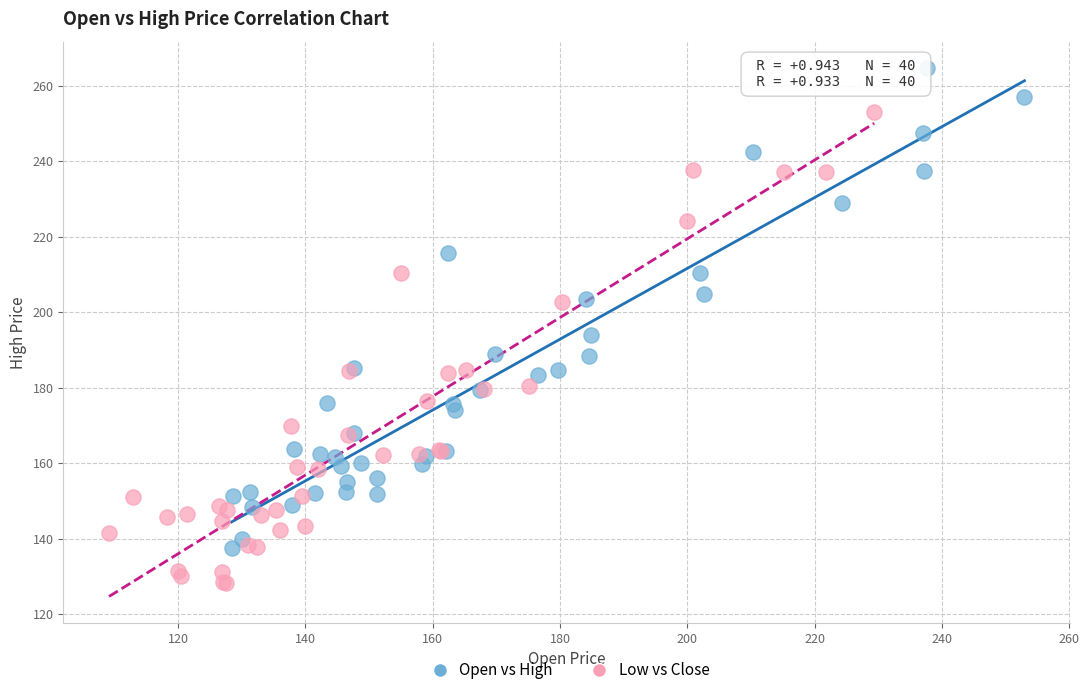

Which series contains the highest Y value?

Open vs High